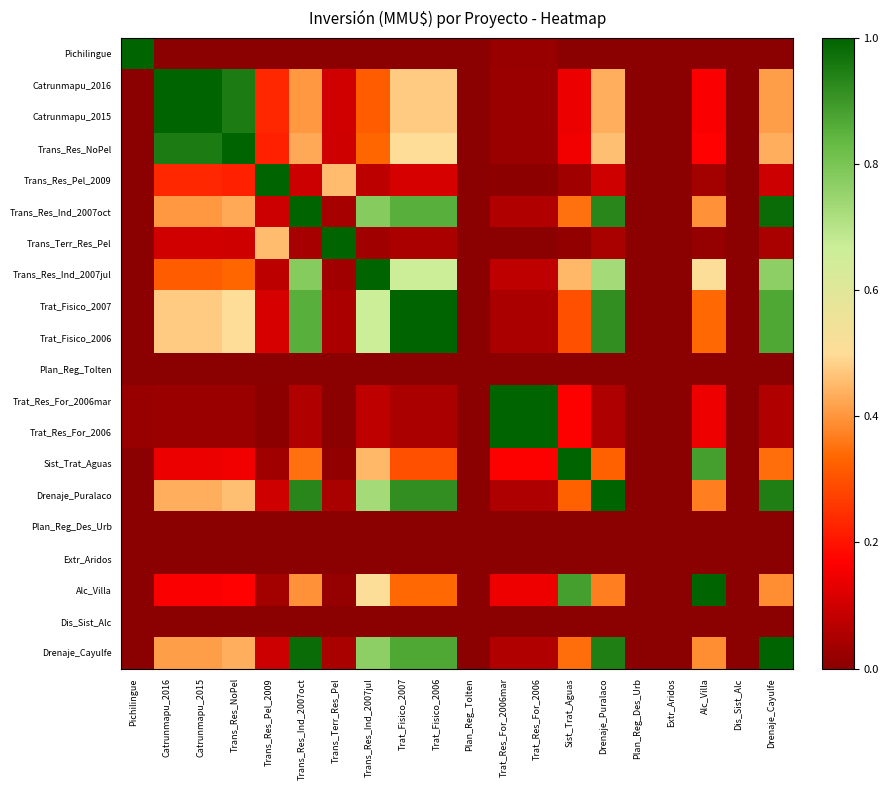

What is the difference between the highest and lowest values at Drenaje_Cayulfe?

1.0